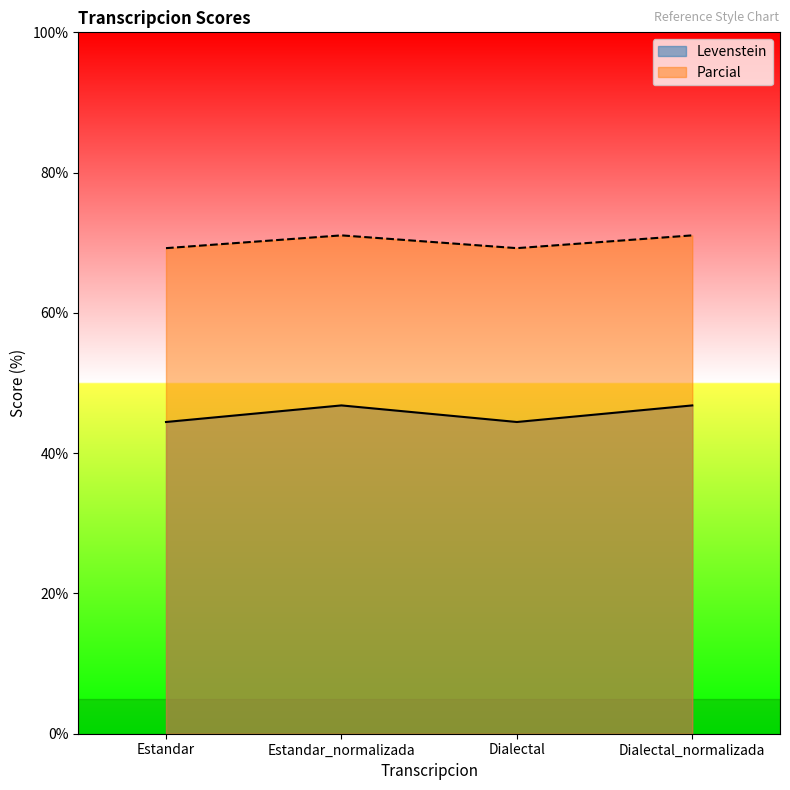

In Levenstein, how many points are lower than both neighbors (excluding endpoints)?

1